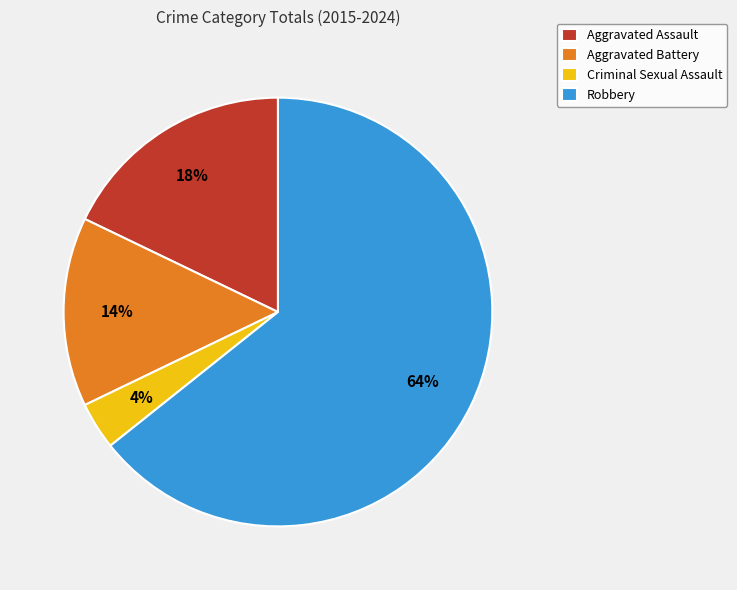

Do Aggravated Battery and Aggravated Assault together represent more than half of the pie?

No